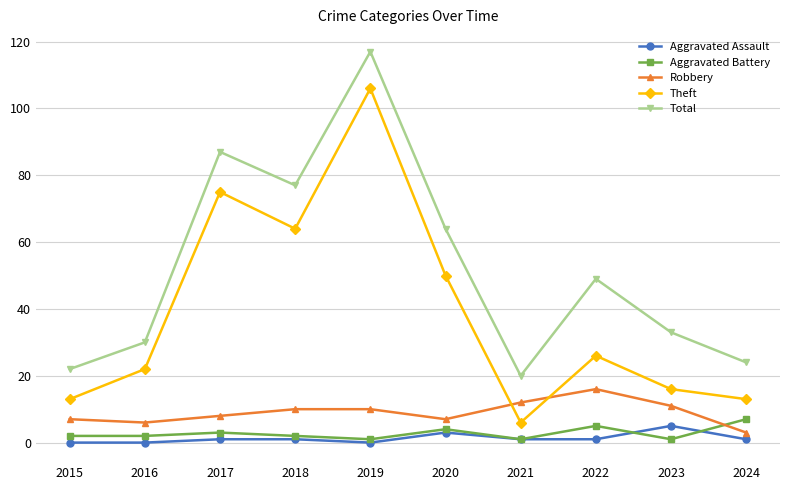

What is the spread (max minus min) of values at 2022?

48